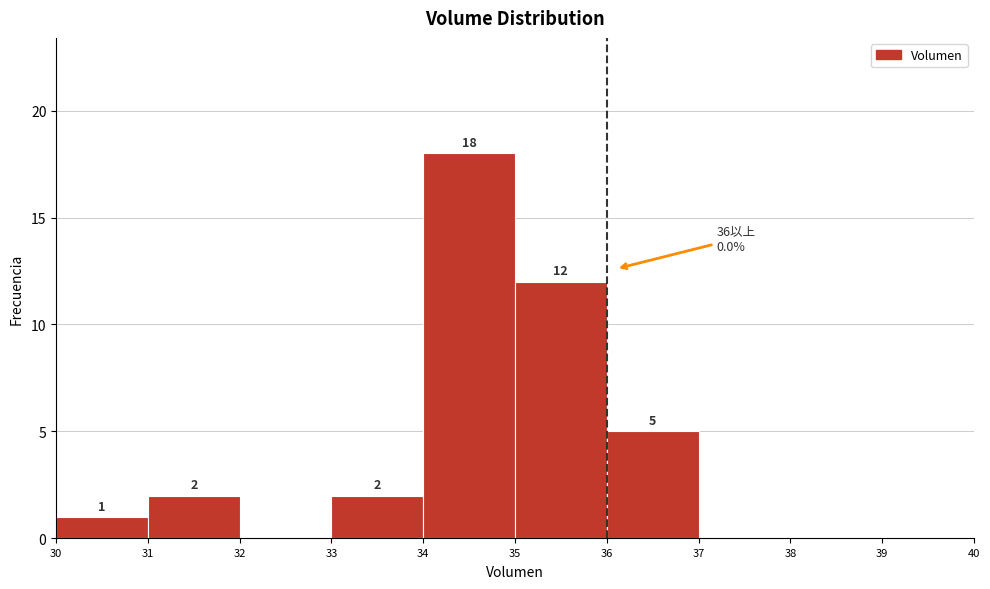

Which range on the x-axis has the tallest bar?

34 to 35